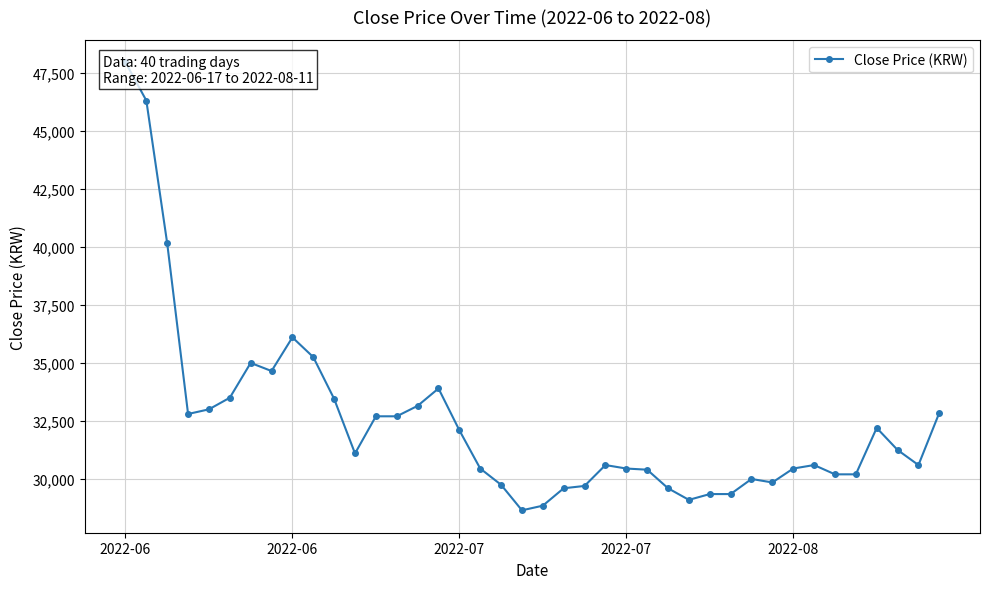

What is the sum of all values?

1297850